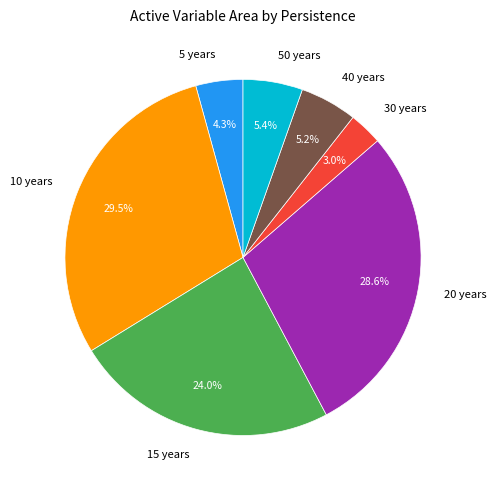

To the nearest percent, what is the combined percentage of 5 years and 50 years?

10%